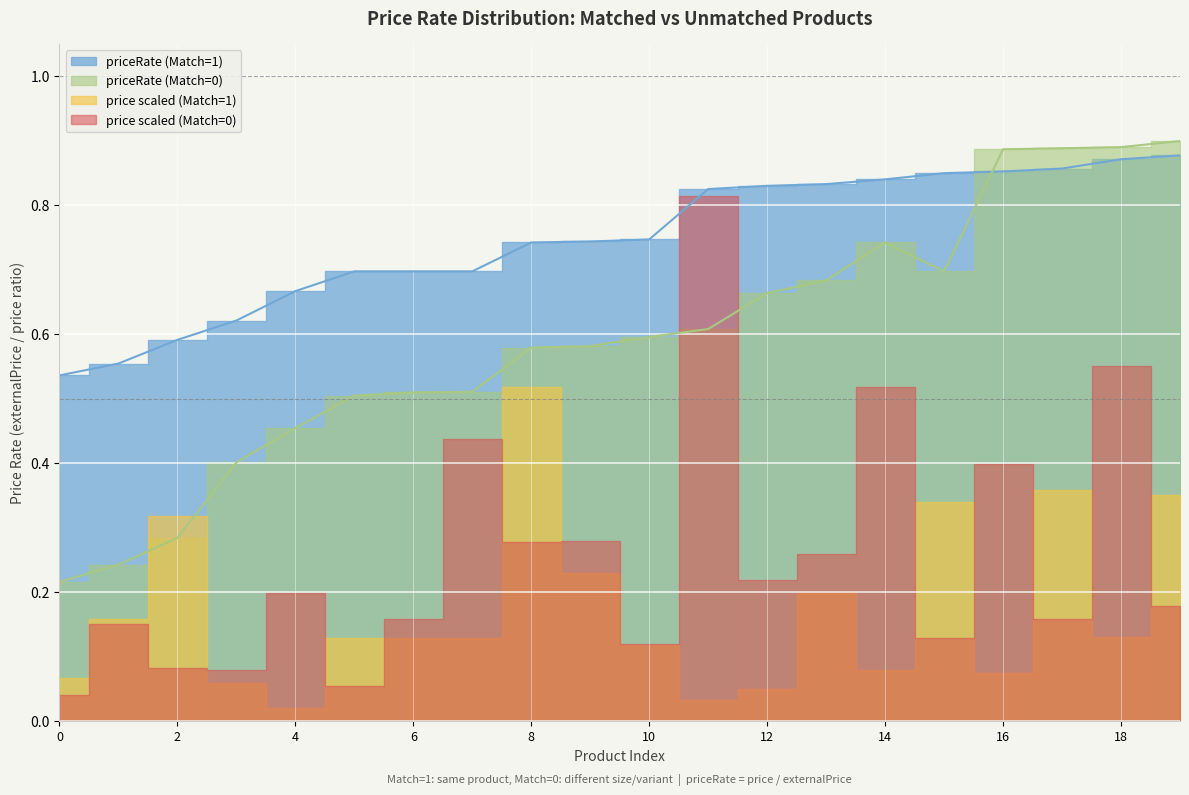

Which category has the highest value in the priceRate_unmatched series?

19